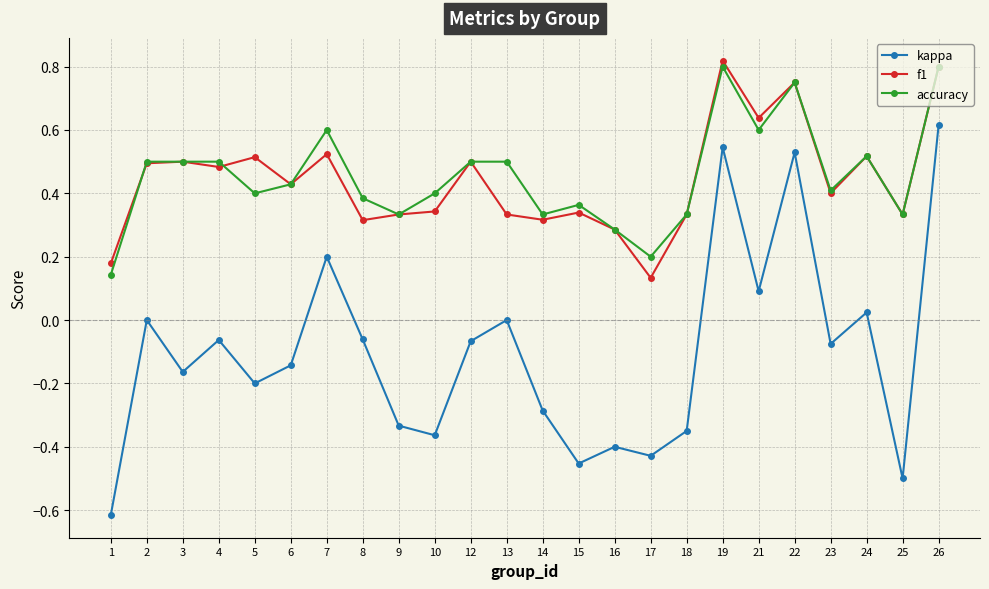

The f1 series shows 0.4 at 23. True or false?

True